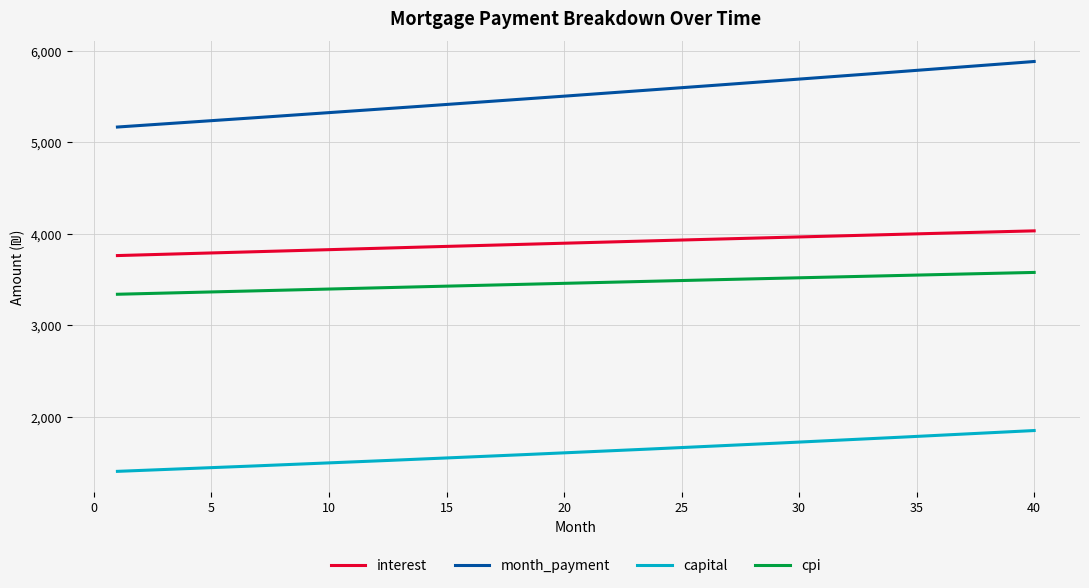

At how many categories does at least one series exceed 4193?

300